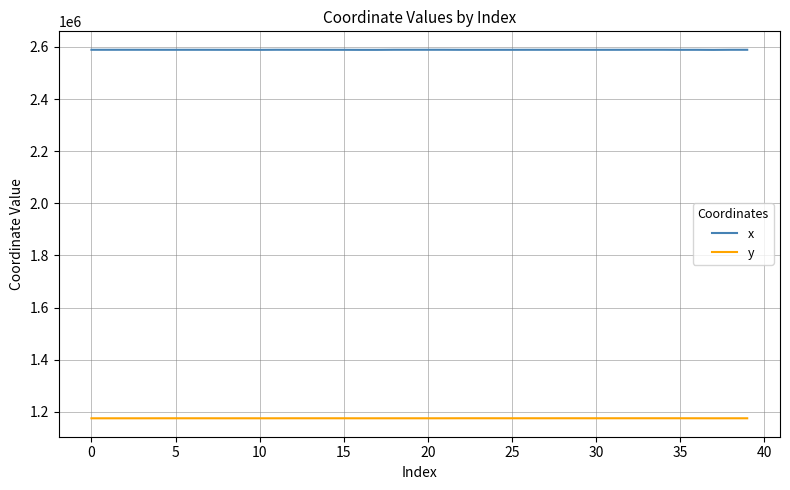

Does the chart have visible grid lines?

Yes